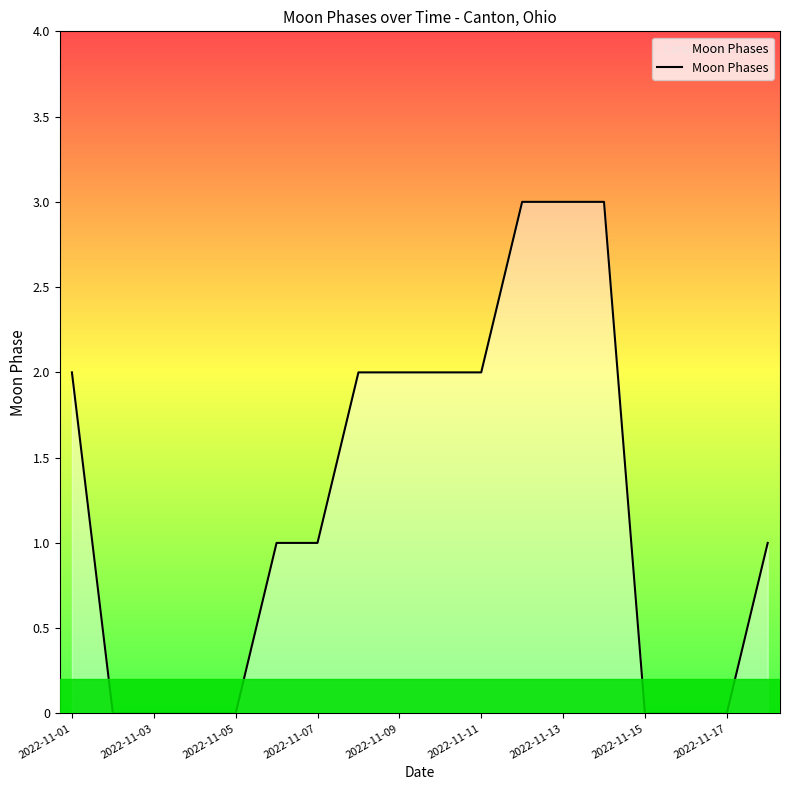

What is the greatest value displayed?

3